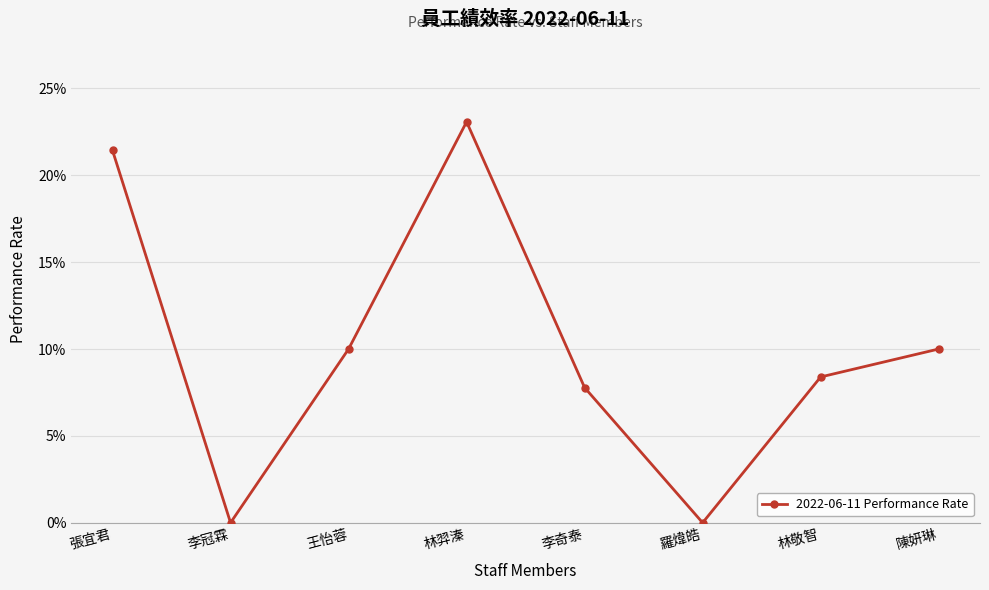

Where is the first local minimum?

李冠霖